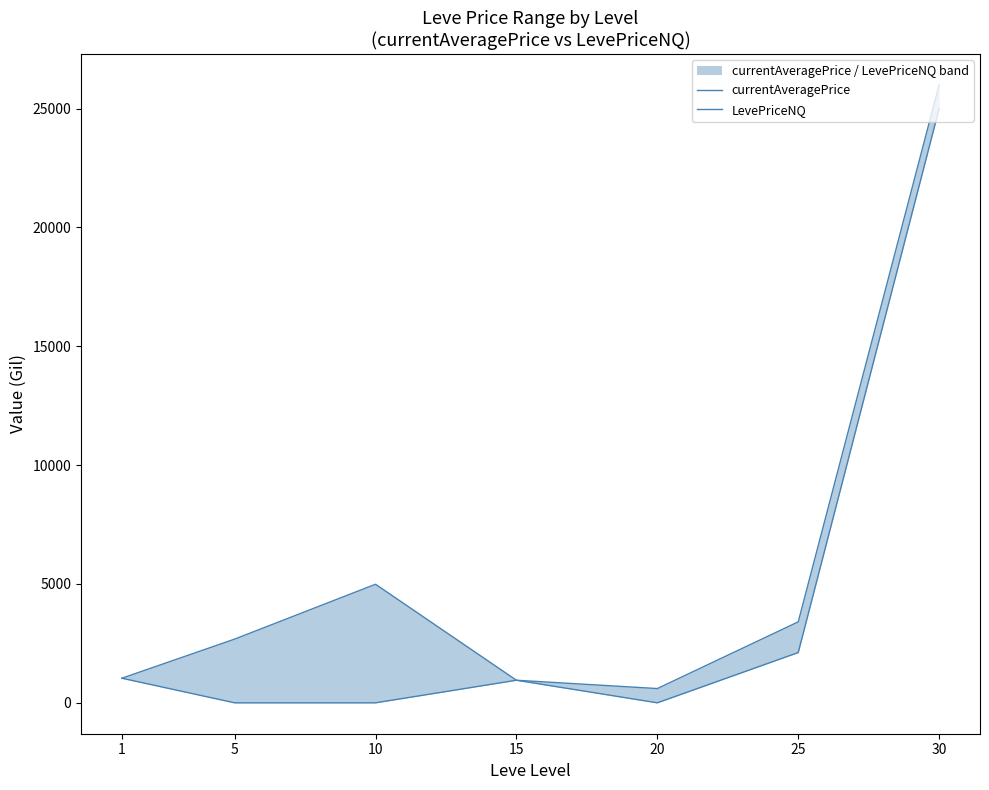

How many data points in currentAveragePrice are less than 2680?

3